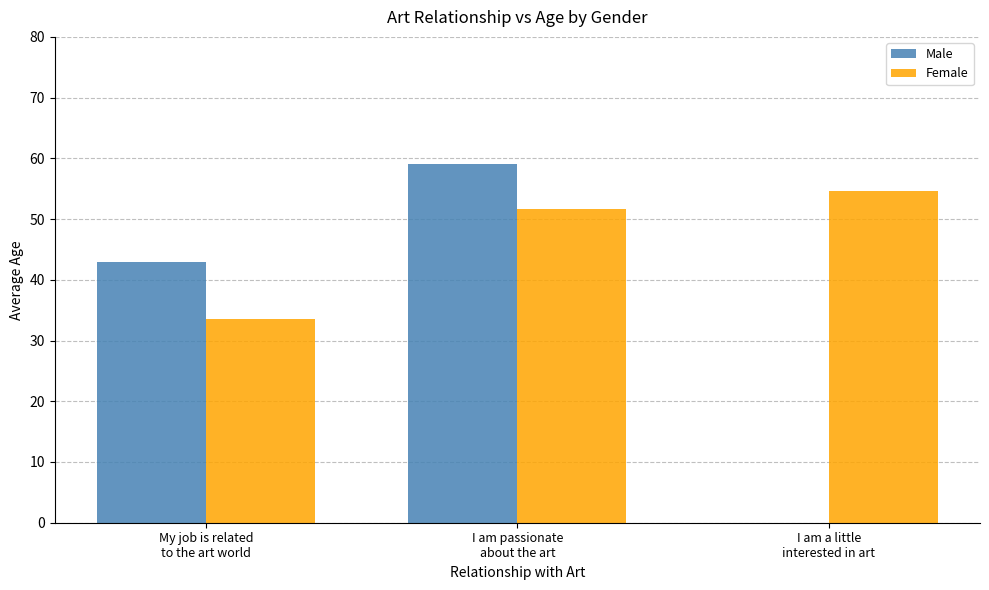

What is the highest value of the Female series?

54.7